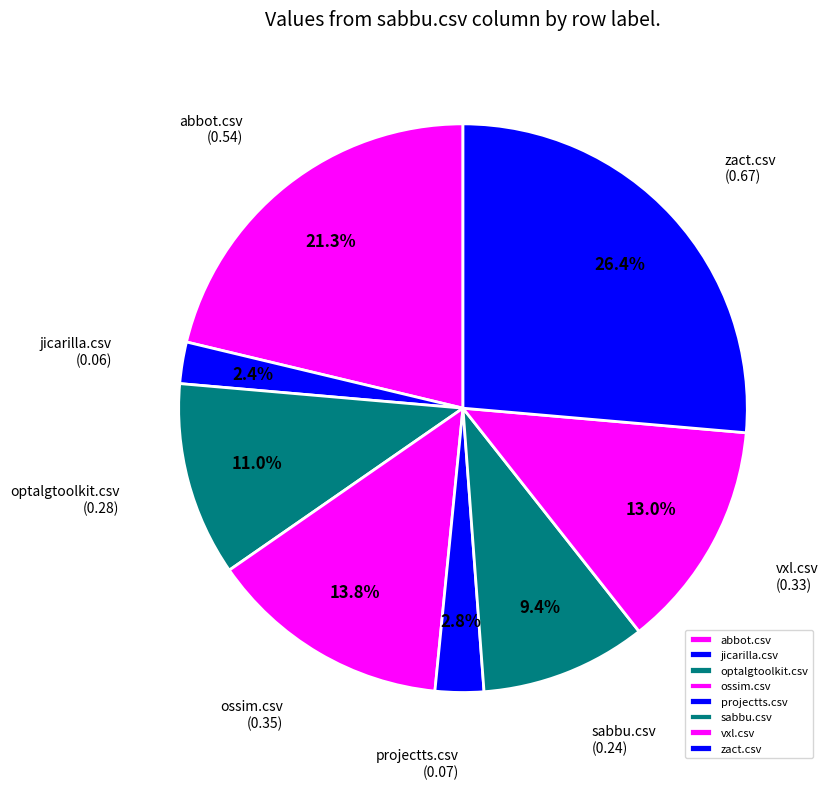

Is vxl.csv the majority of the pie?

No